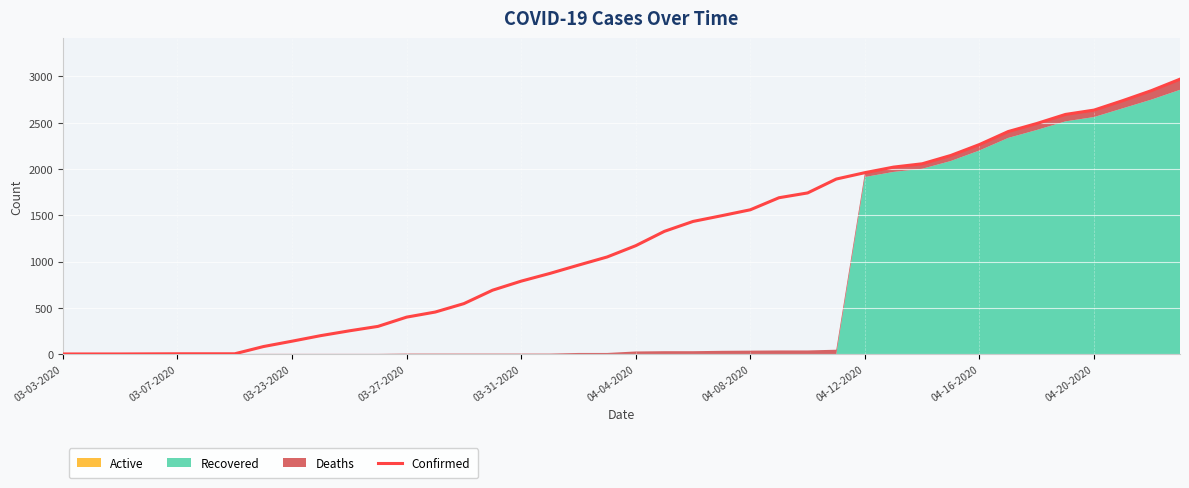

What is the sum of all values?

48165